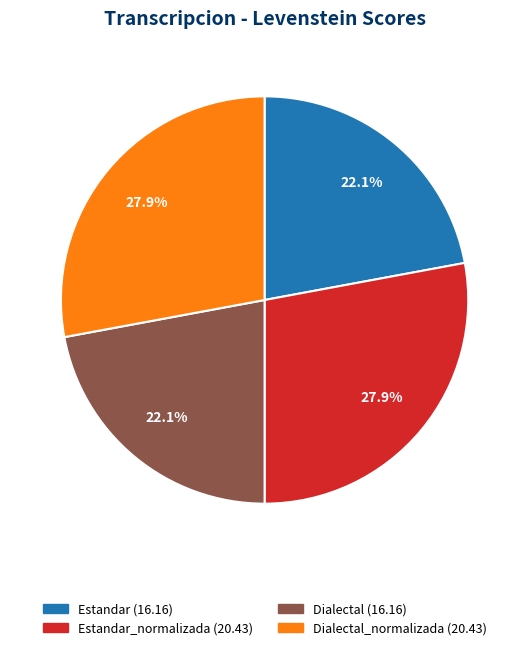

Is there any slice that represents more than half of the pie?

No